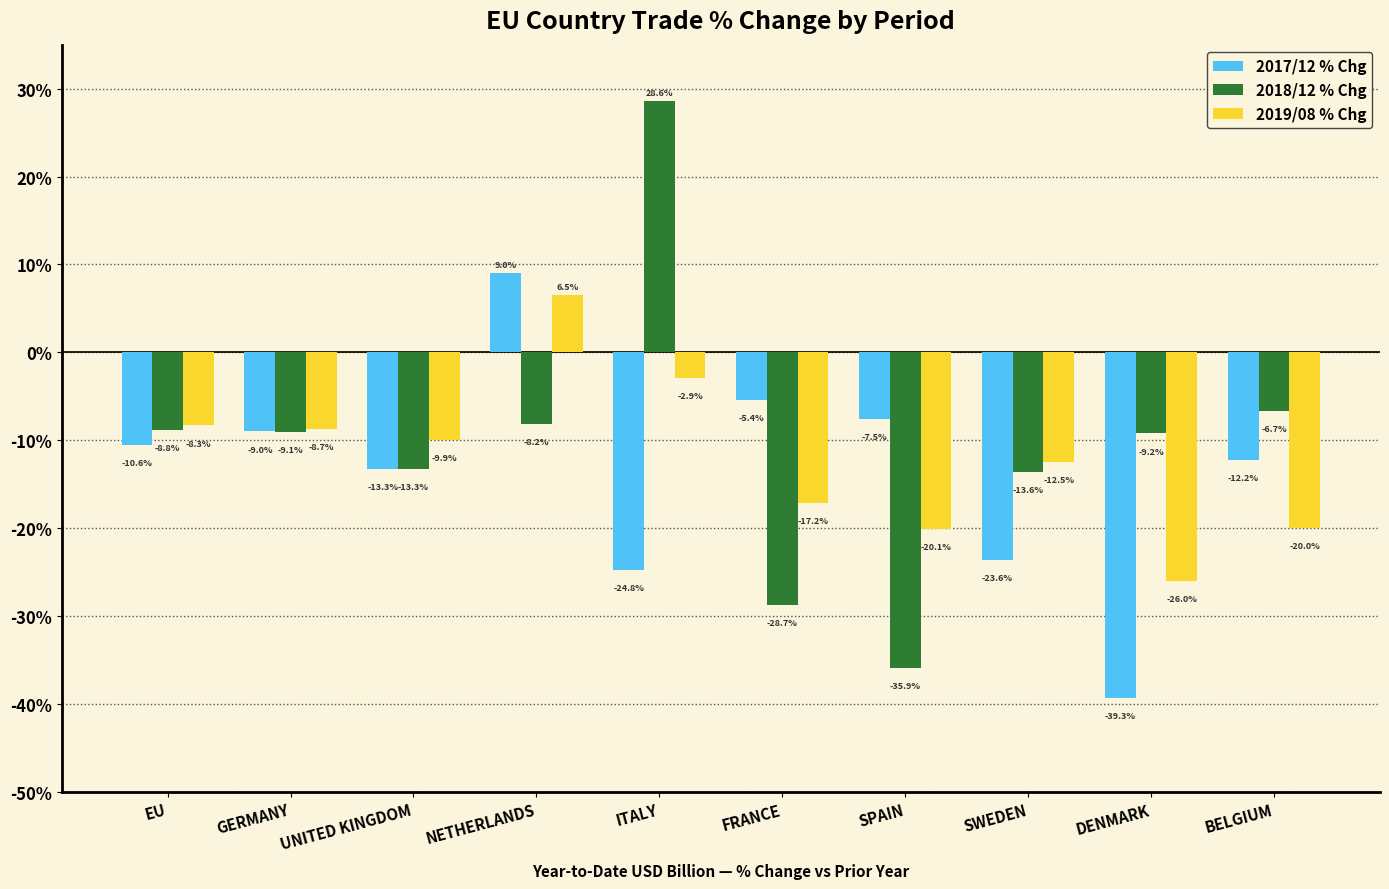

Reading left to right, extract all data points from this chart.

2017/12 % Chg: EU=-10.6	GERMANY=-9.0	UNITED KINGDOM=-13.3	NETHERLANDS=9.0	ITALY=-24.8	FRANCE=-5.4	SPAIN=-7.5	SWEDEN=-23.6	DENMARK=-39.3	BELGIUM=-12.2
2018/12 % Chg: EU=-8.8	GERMANY=-9.1	UNITED KINGDOM=-13.3	NETHERLANDS=-8.2	ITALY=28.6	FRANCE=-28.7	SPAIN=-35.9	SWEDEN=-13.6	DENMARK=-9.2	BELGIUM=-6.7
2019/08 % Chg: EU=-8.3	GERMANY=-8.7	UNITED KINGDOM=-9.9	NETHERLANDS=6.5	ITALY=-2.9	FRANCE=-17.2	SPAIN=-20.1	SWEDEN=-12.5	DENMARK=-26.0	BELGIUM=-20.0